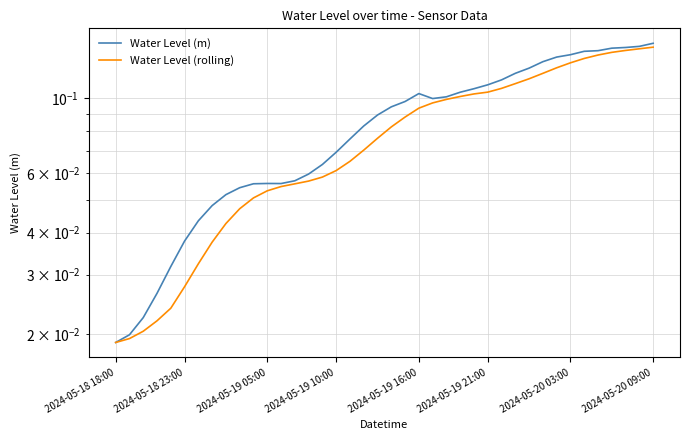

Between 2024-05-18 18:00 and 14, which series saw the biggest shift?

Water Level (m)